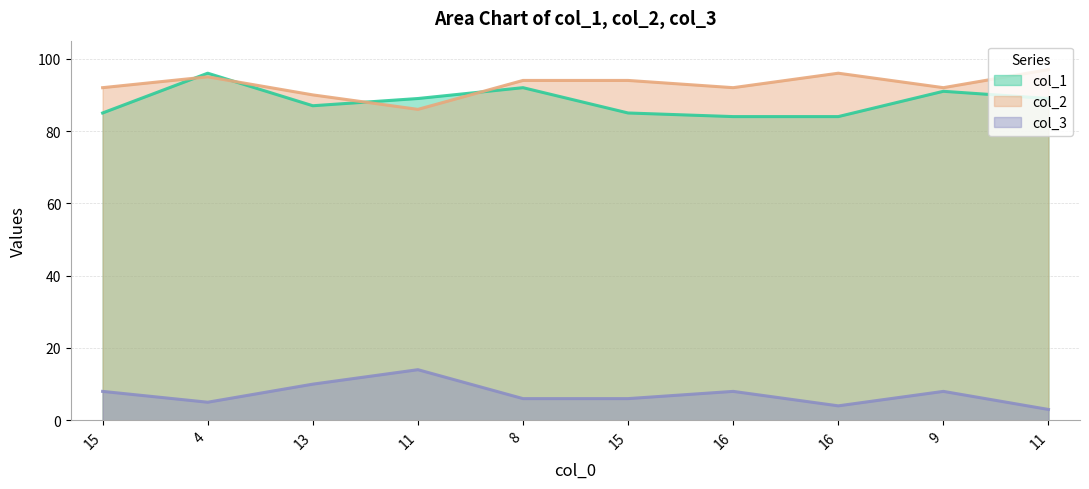

What is the total value across all series at 8?

192